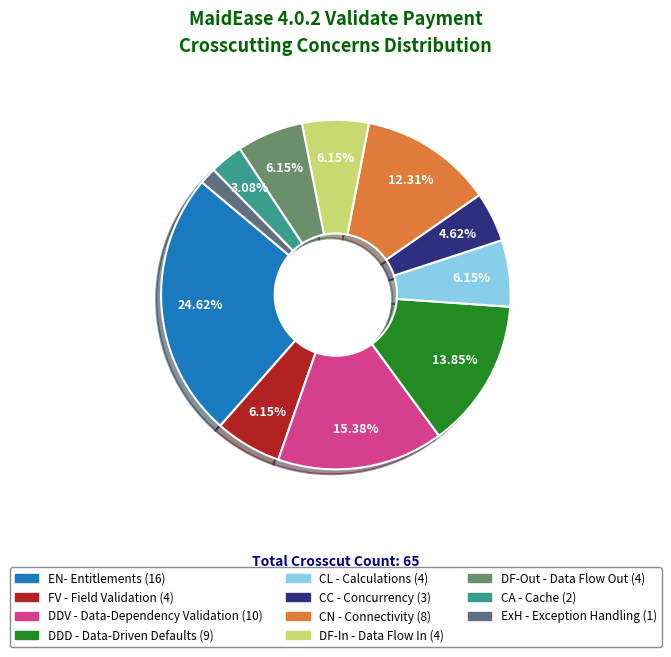

How many segments does this pie chart have?

11